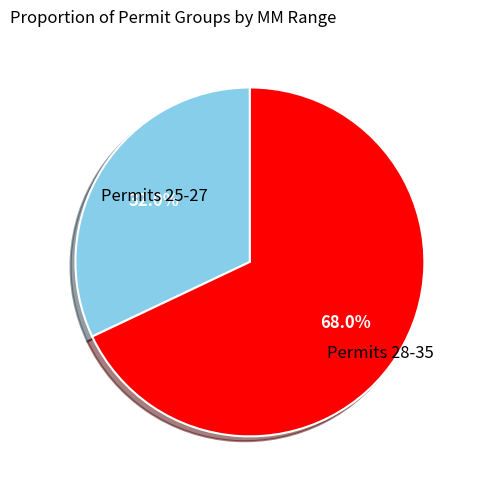

What is the smallest slice in the pie chart?

Permits 25-27